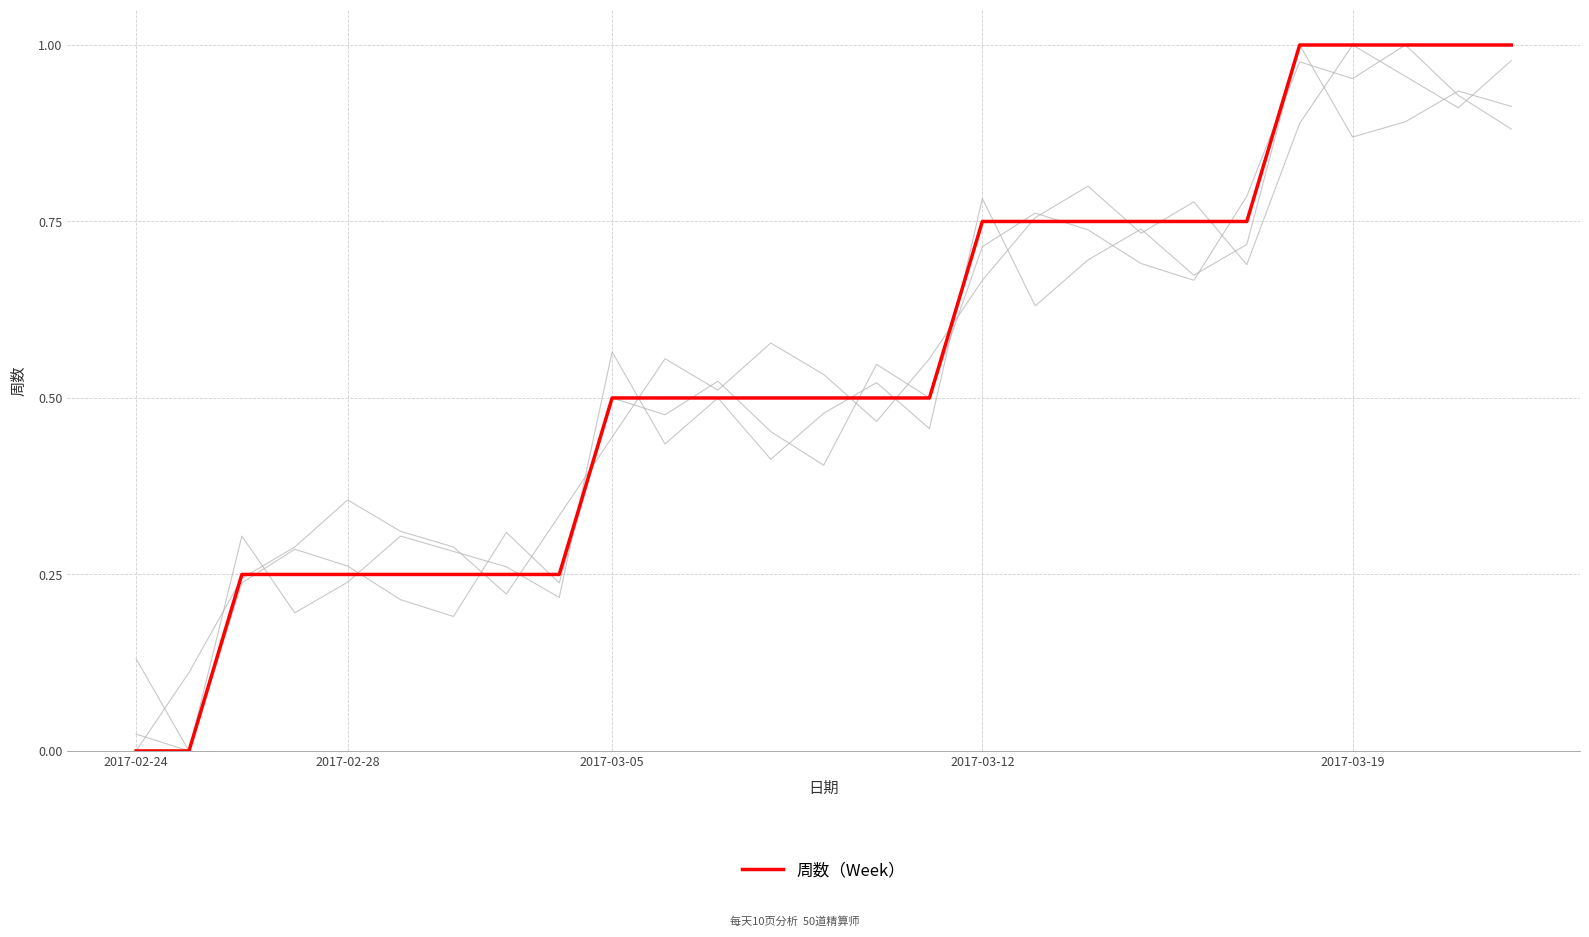

Does the chart display data point markers on the line(s)?

No